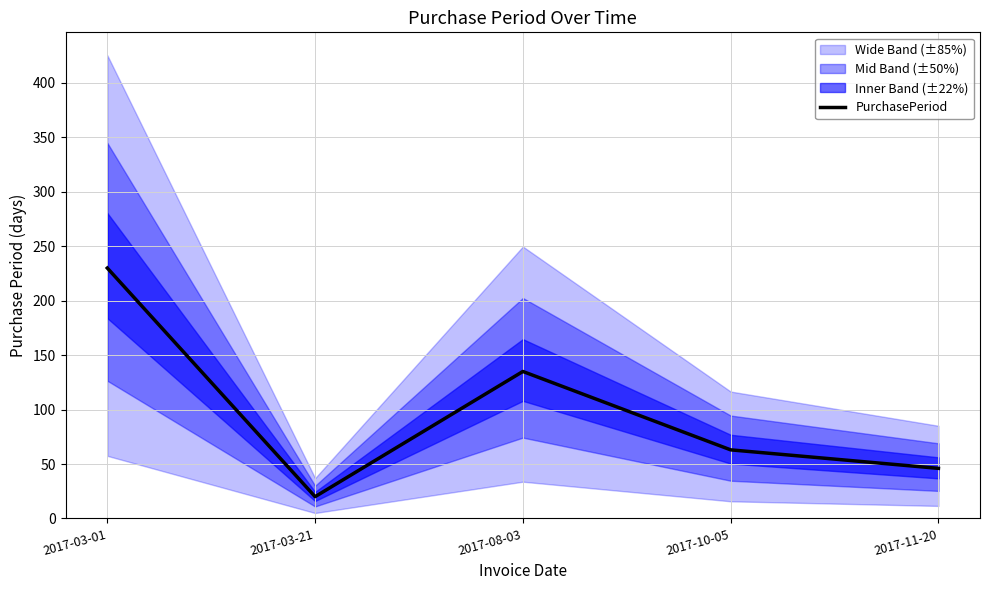

How many data points does each series have?

5